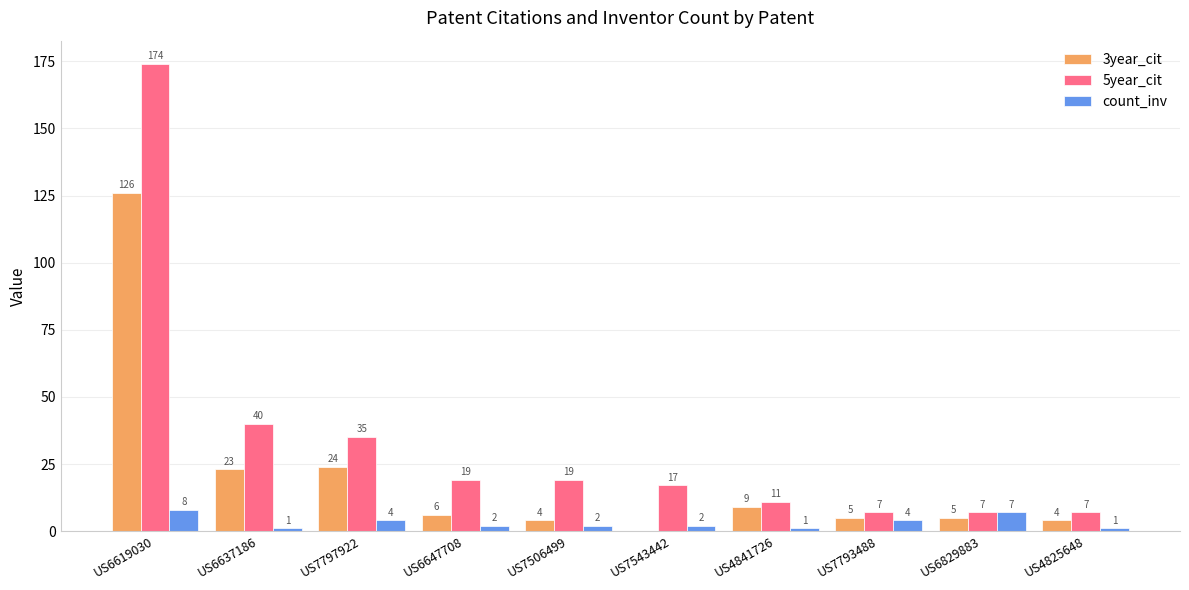

At which category is the sum across all series the highest?

US6619030